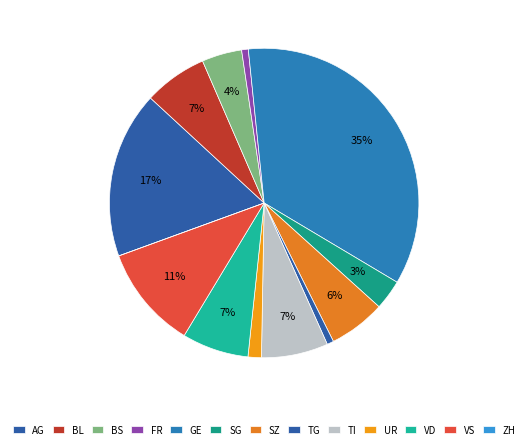

What is the ratio of the value at AG to the value at VD?

2.5